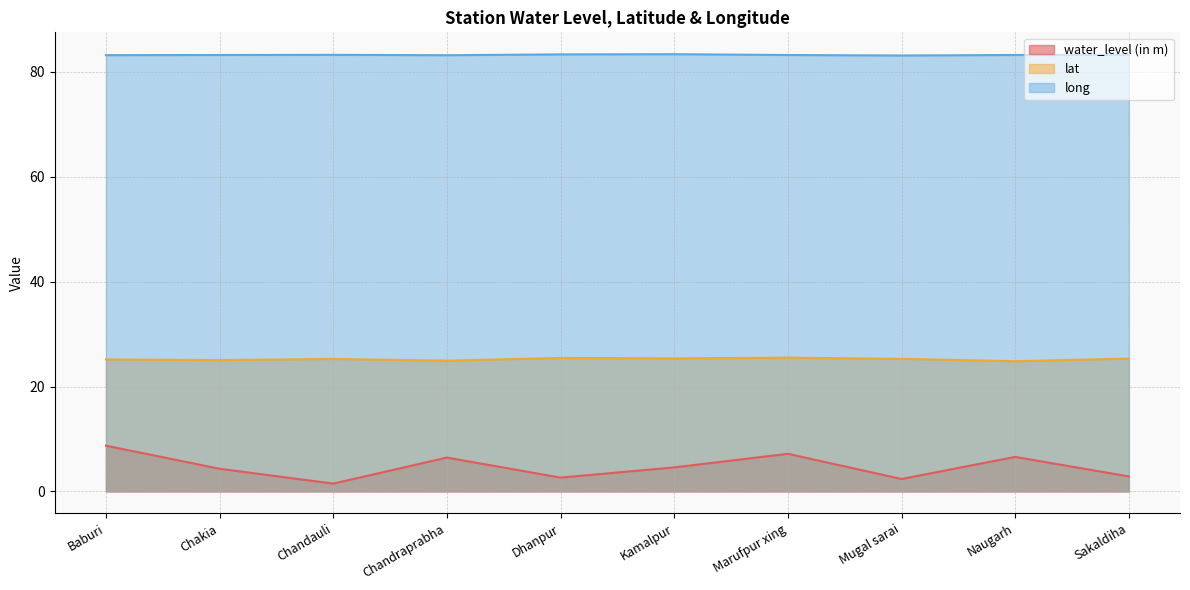

What is the average value of the water_level (in m) series?

4.7